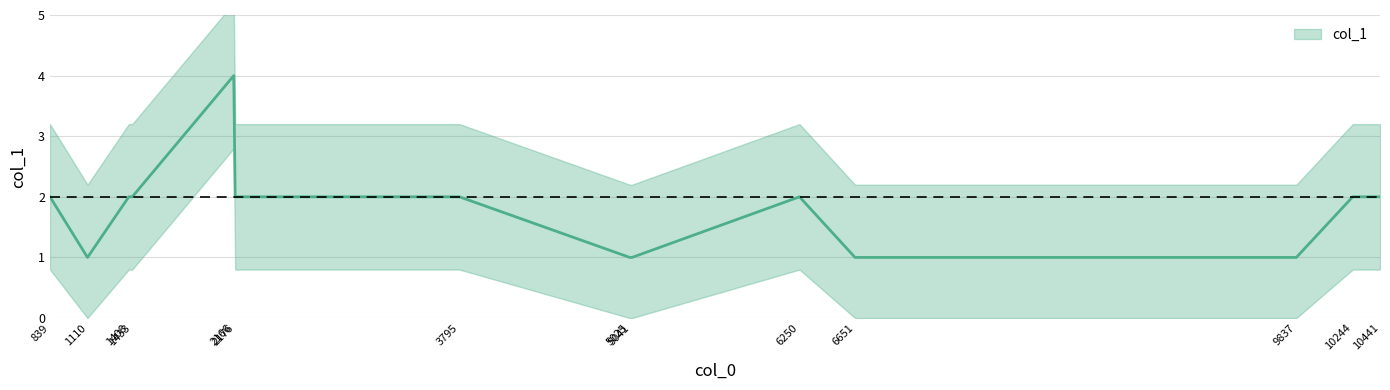

What is the minimum value shown in the chart?

1